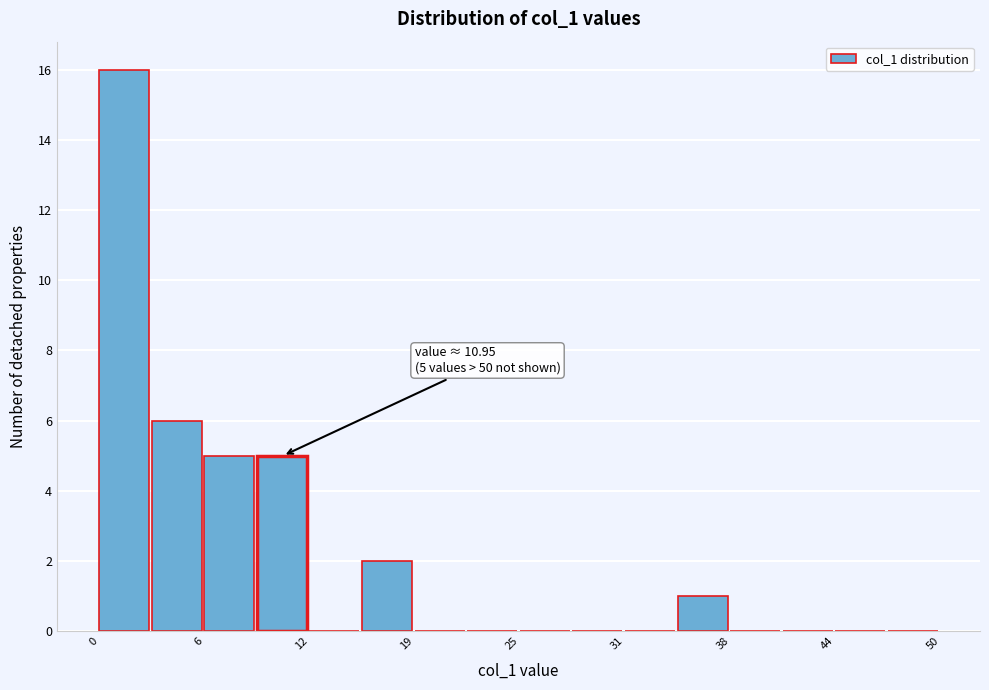

Read against the x-axis, roughly where is the centre of the tallest bar?

1